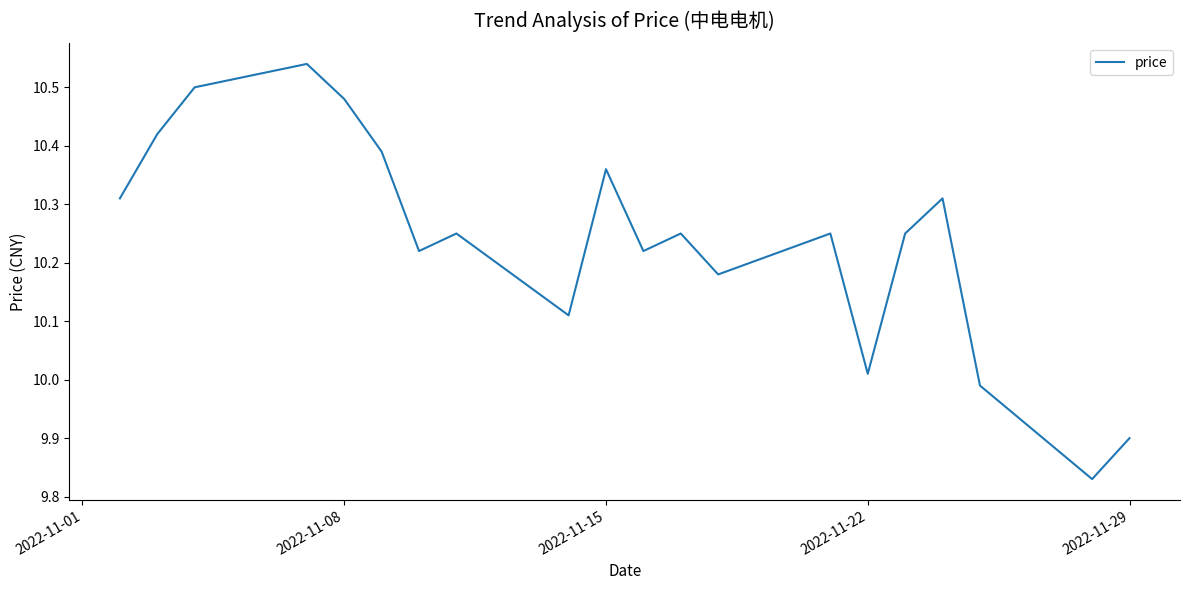

What is the difference between the maximum and minimum values?

0.7